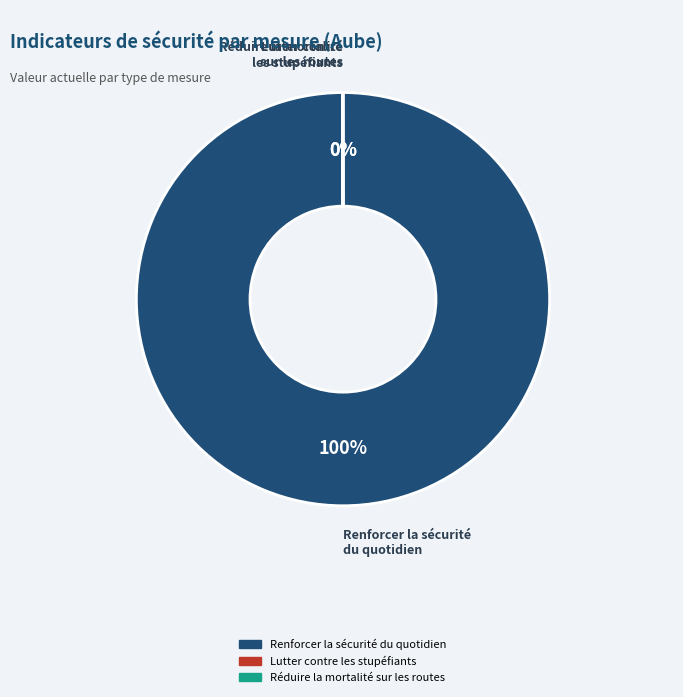

To the nearest percent, what is the difference between the largest and smallest slice percentages?

100%